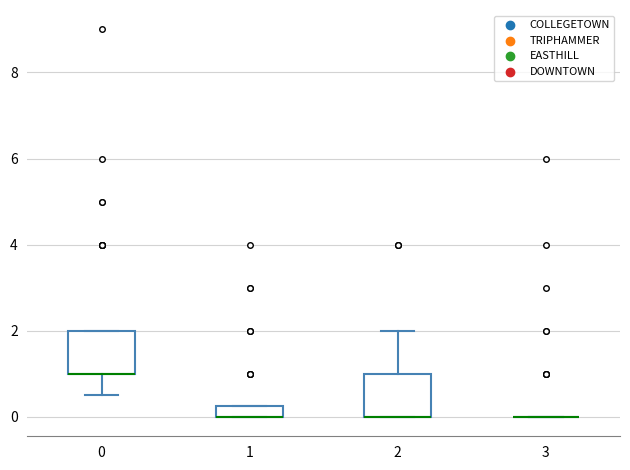

Where does the lower whisker of the box at x = 0 end on the y-axis? The values are not printed on the chart, so give them approximately, as read against the axis.

0.6